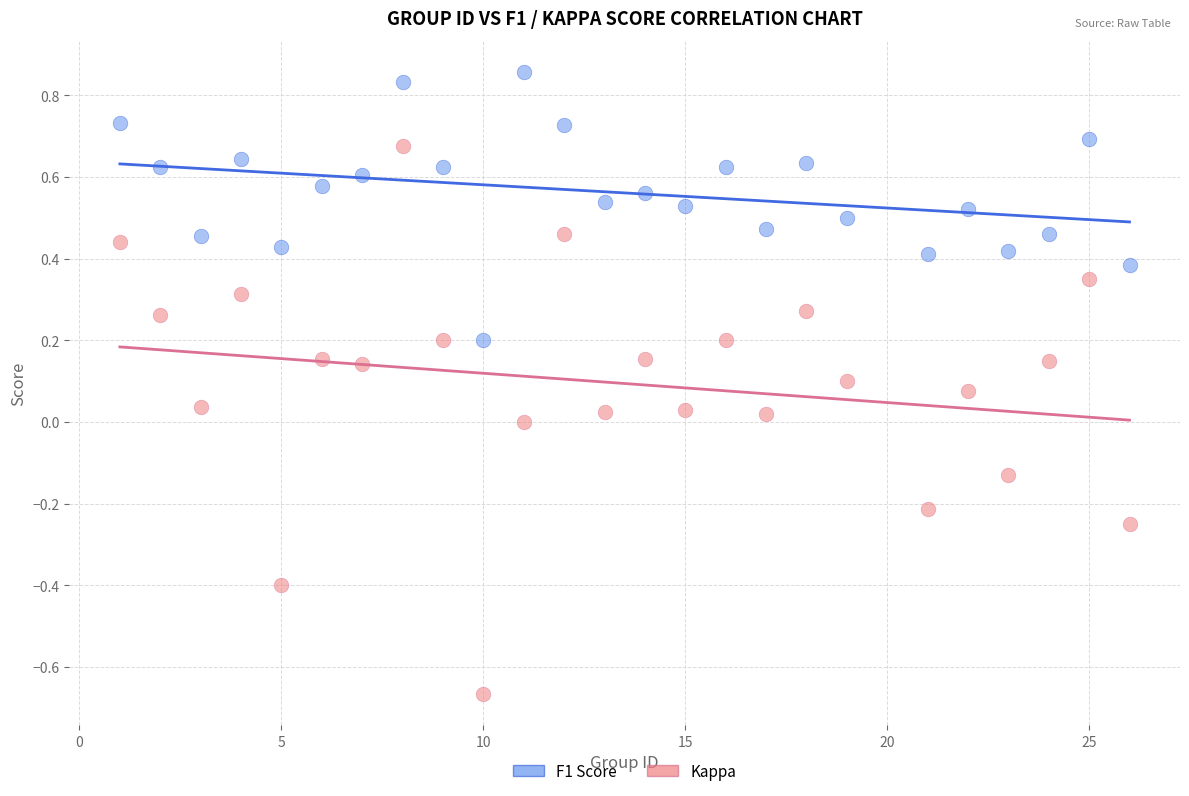

Which series contains the highest Y value?

F1 Score